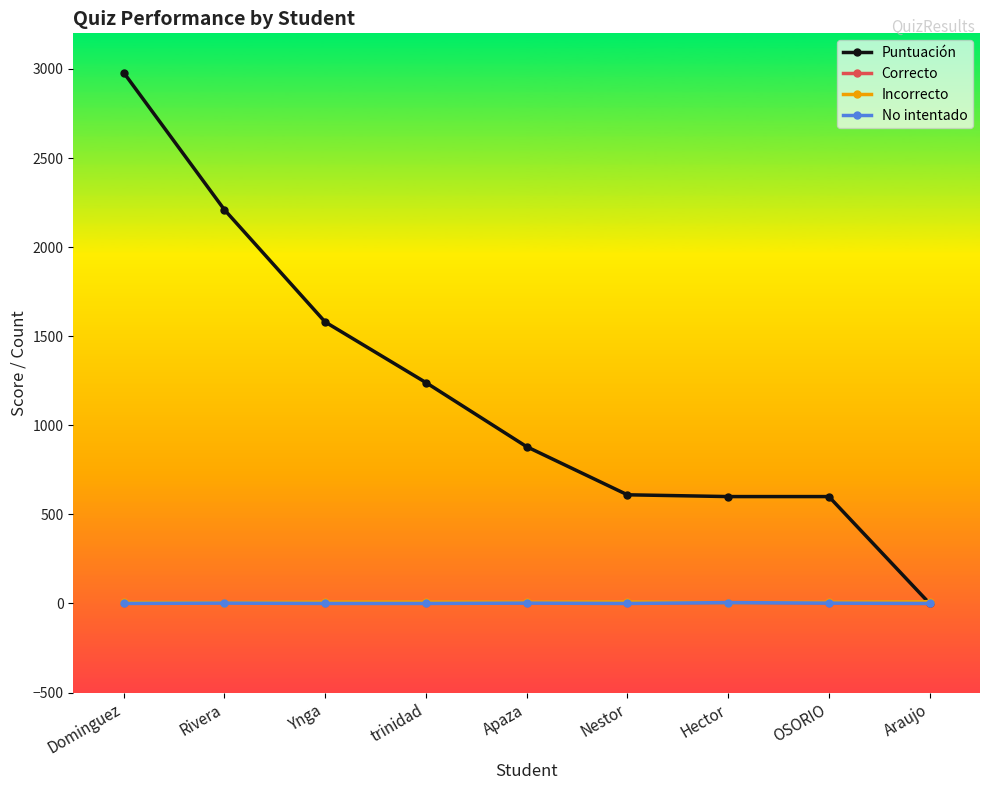

At which label does Incorrecto first exceed 7?

Ynga